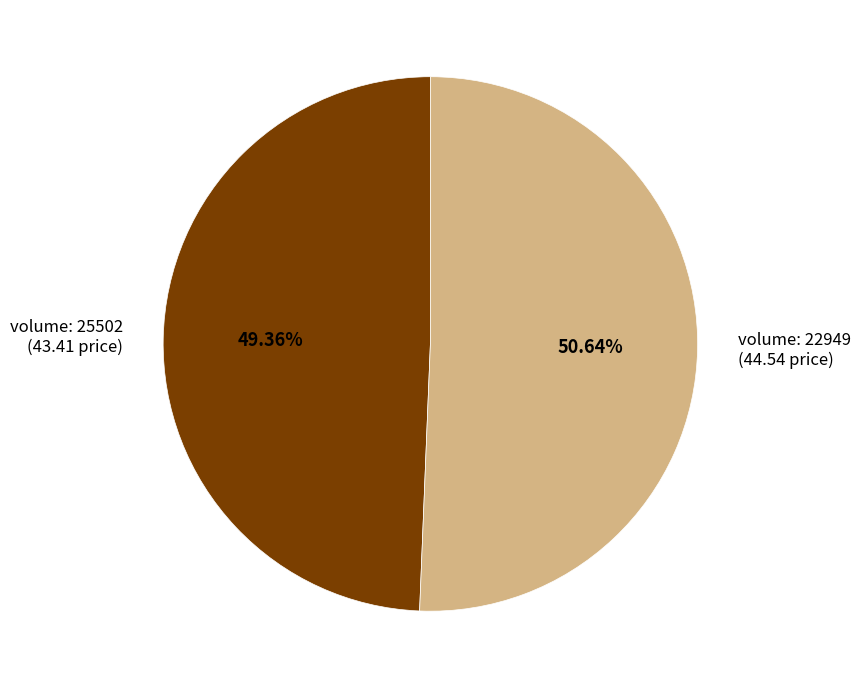

Which has a higher value, volume: 25502 (43.41 price) or volume: 22949 (44.54 price)?

volume: 22949 (44.54 price)